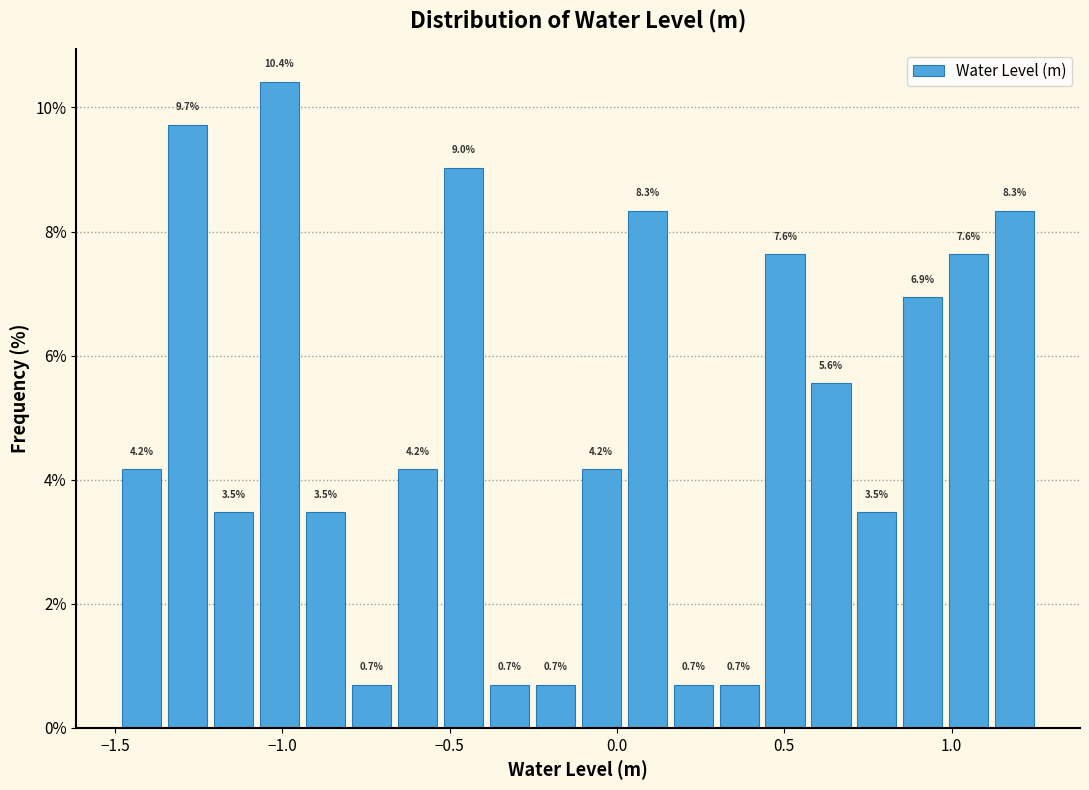

Around what value on the x-axis is the tallest bar? Give the approximate position of its centre, as read against the axis.

-1.00